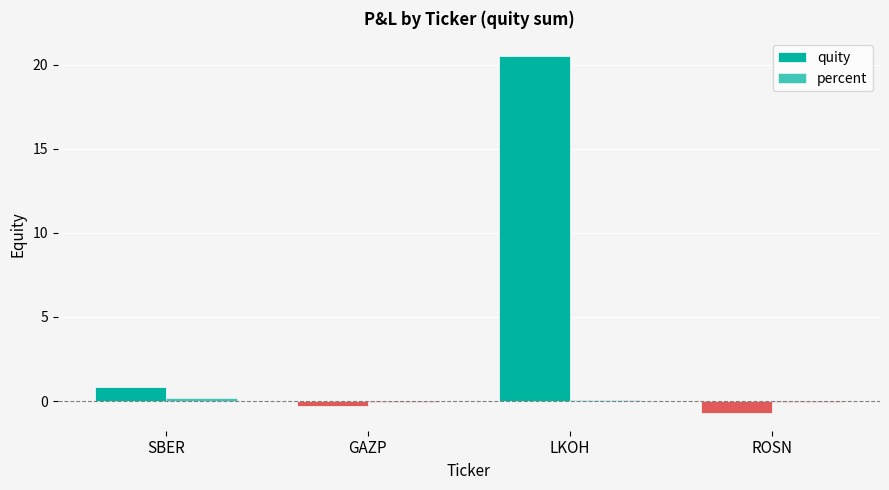

Count the number of data series in this chart.

2